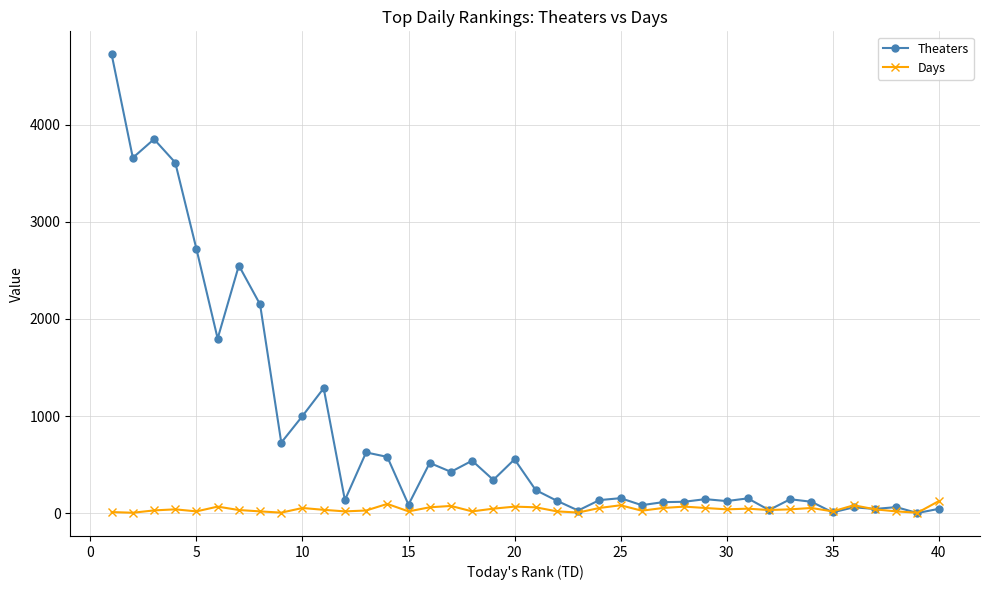

Which series has the largest total across all categories?

Theaters